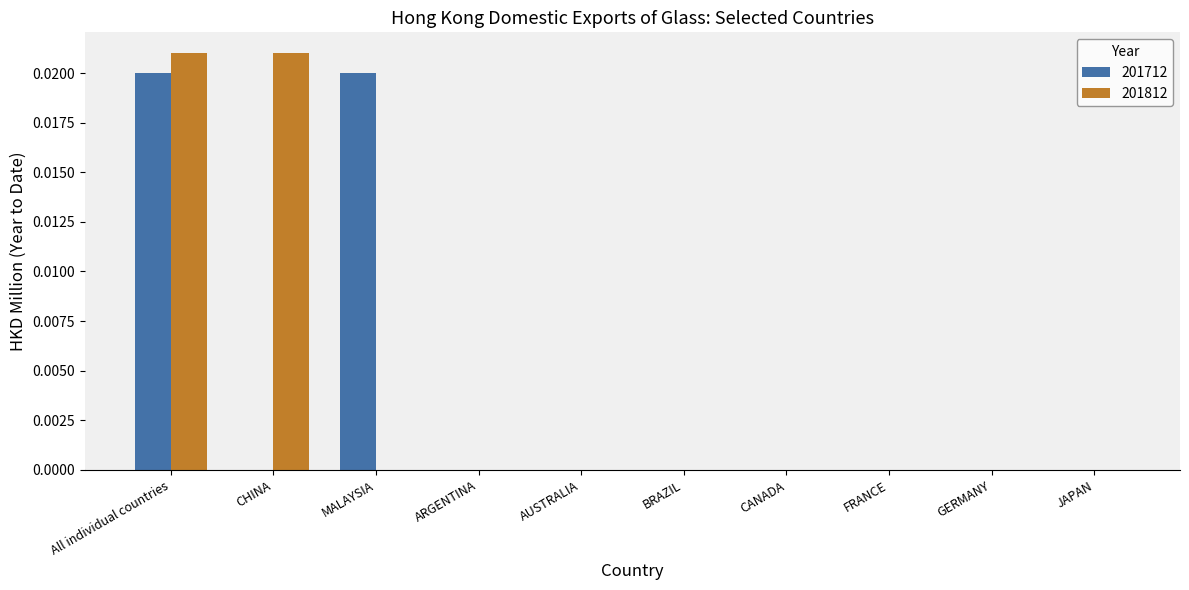

At which category is the sum across all series the highest?

All individual countries